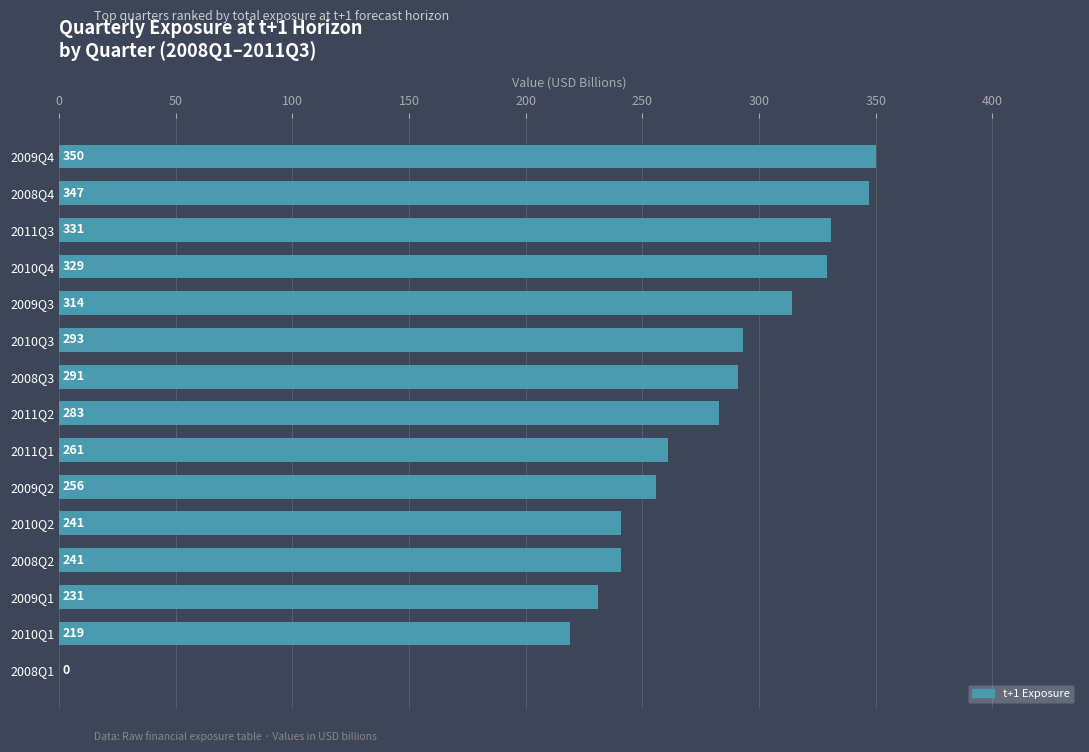

The chart shows a value of 395.5 at 2009Q1. True or false?

False